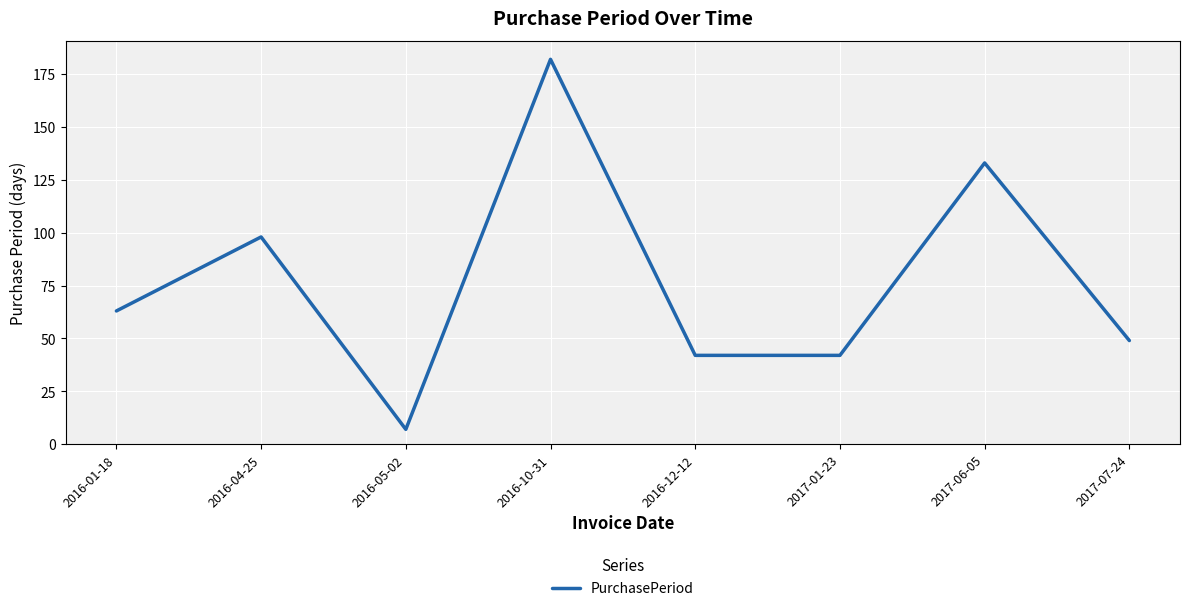

Which category has the highest value across all series?

2016-10-31